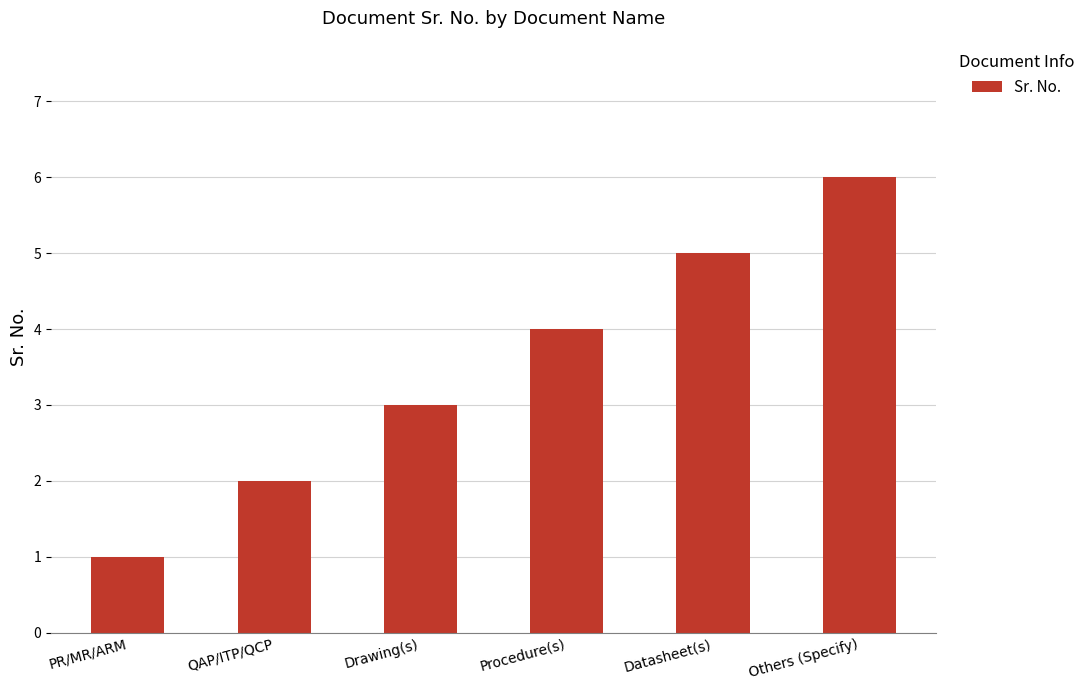

Approximately how many times larger is the value at Procedure(s) compared to PR/MR/ARM?

4.0